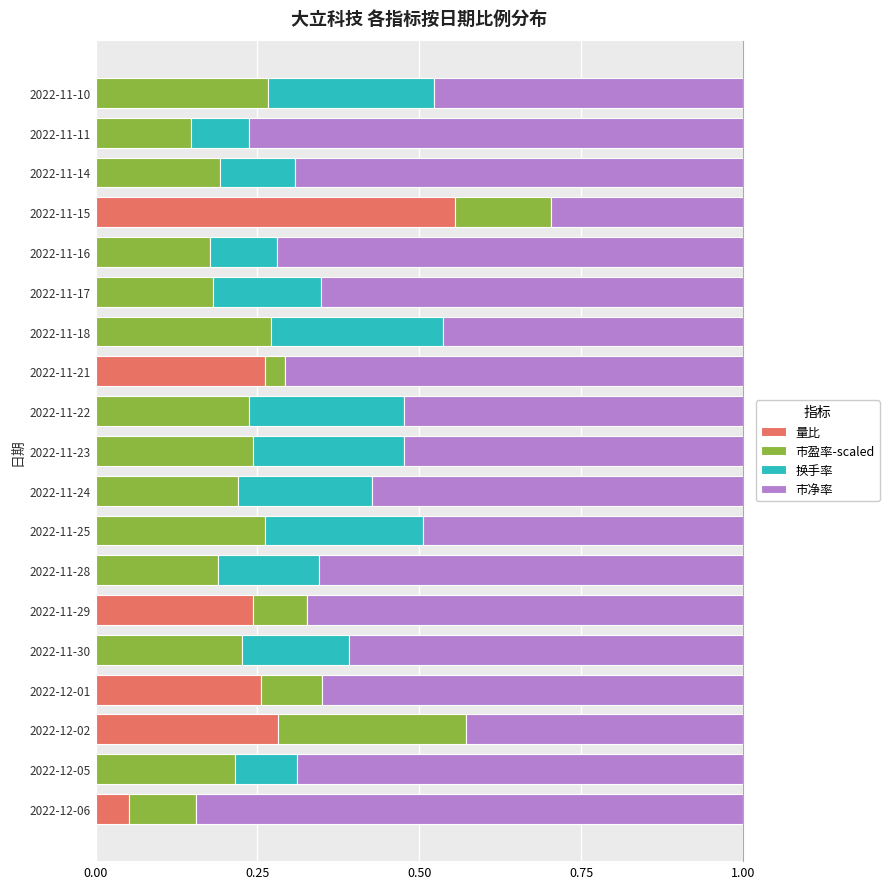

The value of 量比 at 2022-12-02 is 0.4. True or false?

False